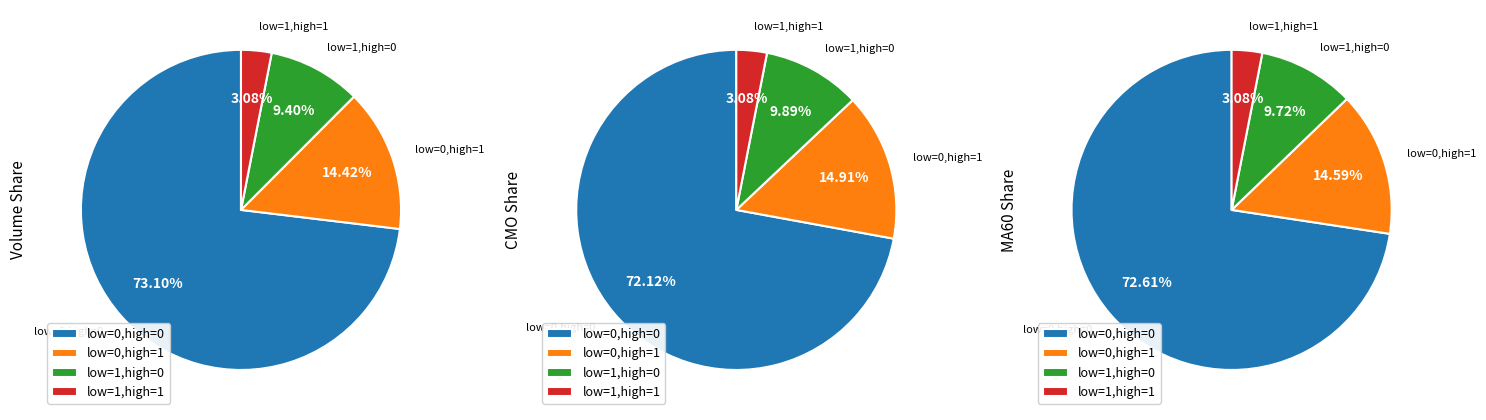

How much of the chart is everything except low_check=0, high_check=0?

26.9%